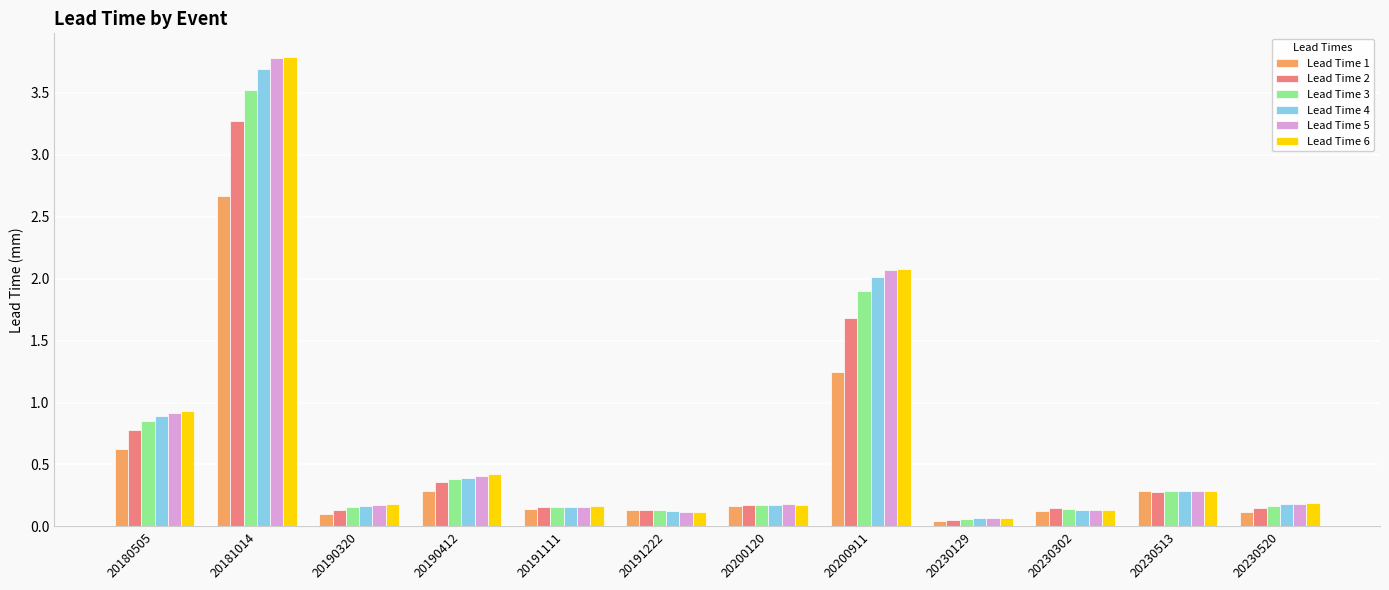

At which label is Lead Time 1 closest to 1?

20200911